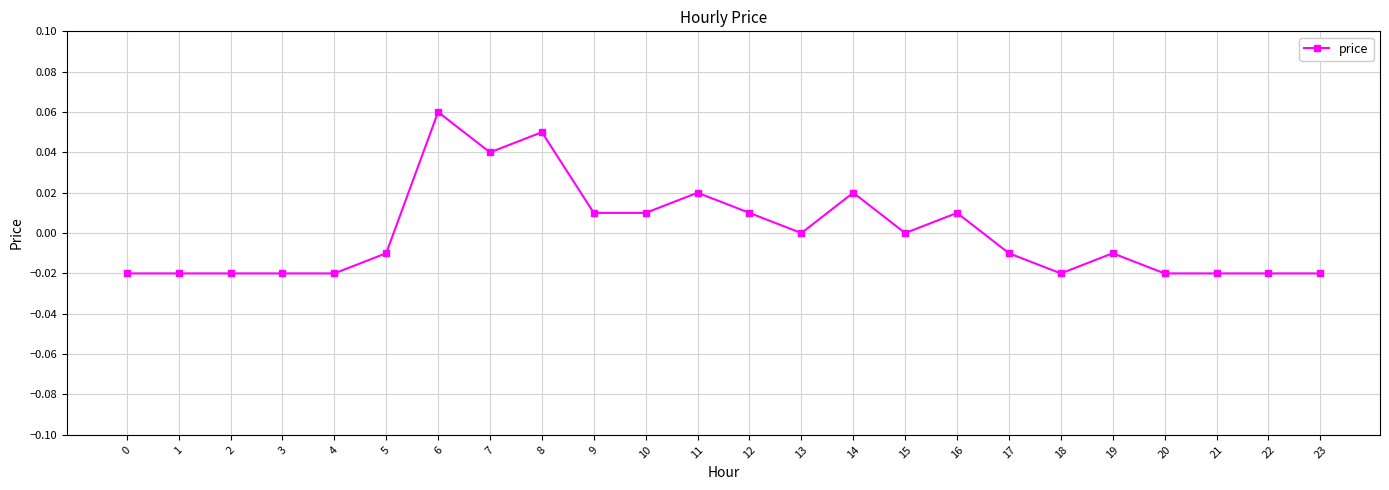

True or false: the data has more than 1 interior local peaks.

True